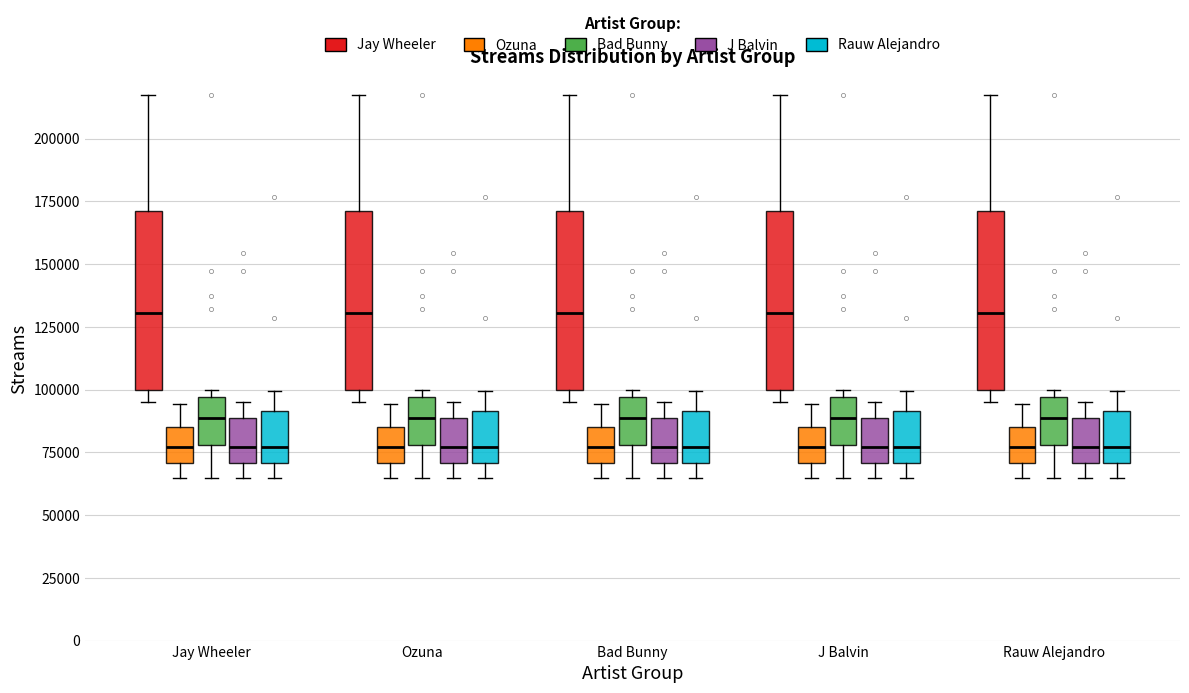

Reading left to right, transcribe this box plot: for each box, give where its median line is, the range the box spans, and where its two whiskers end, as read against the y-axis. The values are not printed on the chart, so give them approximately, as read against the axis.

Jay Wheeler (Jay Wheeler): median 130000, box 100000 to 170000, whiskers 95000 to 215000
Jay Wheeler (Ozuna): median 75000, box 70000 to 85000, whiskers 65000 to 95000
Jay Wheeler (Bad Bunny): median 90000, box 80000 to 95000, whiskers 65000 to 100000
Jay Wheeler (J Balvin): median 75000, box 70000 to 90000, whiskers 65000 to 95000
Jay Wheeler (Rauw Alejandro): median 75000, box 70000 to 90000, whiskers 65000 to 100000
Ozuna (Jay Wheeler): median 130000, box 100000 to 170000, whiskers 95000 to 215000
Ozuna (Ozuna): median 75000, box 70000 to 85000, whiskers 65000 to 95000
Ozuna (Bad Bunny): median 90000, box 80000 to 95000, whiskers 65000 to 100000
Ozuna (J Balvin): median 75000, box 70000 to 90000, whiskers 65000 to 95000
Ozuna (Rauw Alejandro): median 75000, box 70000 to 90000, whiskers 65000 to 100000
Bad Bunny (Jay Wheeler): median 130000, box 100000 to 170000, whiskers 95000 to 215000
Bad Bunny (Ozuna): median 75000, box 70000 to 85000, whiskers 65000 to 95000
Bad Bunny (Bad Bunny): median 90000, box 80000 to 95000, whiskers 65000 to 100000
Bad Bunny (J Balvin): median 75000, box 70000 to 90000, whiskers 65000 to 95000
Bad Bunny (Rauw Alejandro): median 75000, box 70000 to 90000, whiskers 65000 to 100000
J Balvin (Jay Wheeler): median 130000, box 100000 to 170000, whiskers 95000 to 215000
J Balvin (Ozuna): median 75000, box 70000 to 85000, whiskers 65000 to 95000
J Balvin (Bad Bunny): median 90000, box 80000 to 95000, whiskers 65000 to 100000
J Balvin (J Balvin): median 75000, box 70000 to 90000, whiskers 65000 to 95000
J Balvin (Rauw Alejandro): median 75000, box 70000 to 90000, whiskers 65000 to 100000
Rauw Alejandro (Jay Wheeler): median 130000, box 100000 to 170000, whiskers 95000 to 215000
Rauw Alejandro (Ozuna): median 75000, box 70000 to 85000, whiskers 65000 to 95000
Rauw Alejandro (Bad Bunny): median 90000, box 80000 to 95000, whiskers 65000 to 100000
Rauw Alejandro (J Balvin): median 75000, box 70000 to 90000, whiskers 65000 to 95000
Rauw Alejandro (Rauw Alejandro): median 75000, box 70000 to 90000, whiskers 65000 to 100000